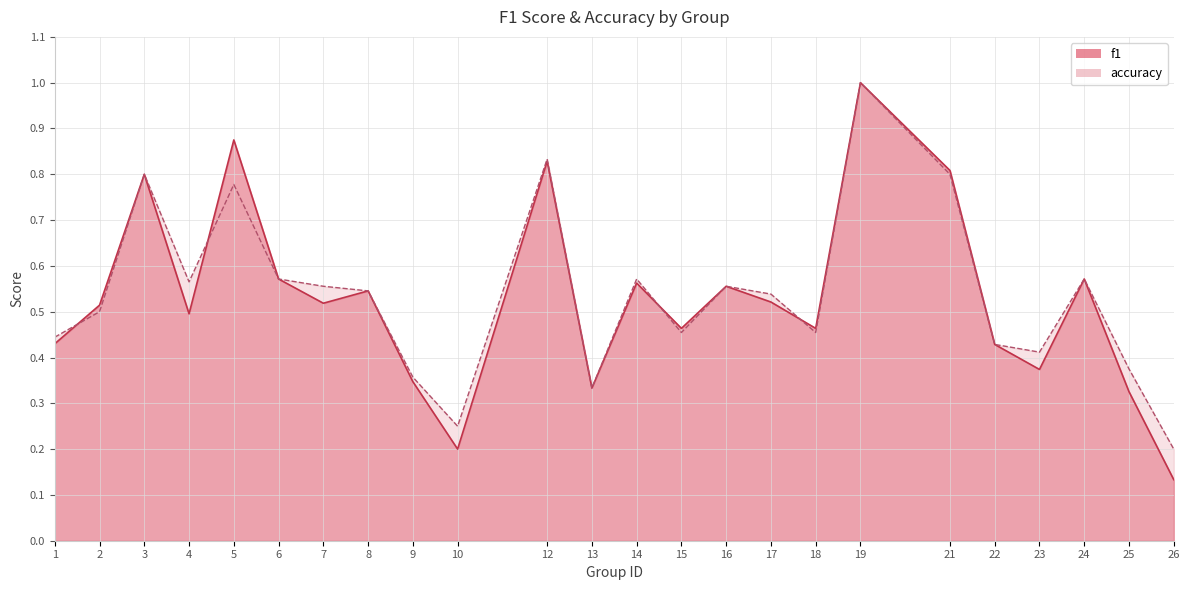

Reading left to right, what are all the values shown in this chart?

f1: 1=0.4	2=0.5	3=0.8	4=0.5	5=0.9	6=0.6	7=0.5	8=0.5	9=0.3	10=0.2	12=0.8	13=0.3	14=0.6	15=0.5	16=0.6	17=0.5	18=0.5	19=1.0	21=0.8	22=0.4	23=0.4	24=0.6	25=0.3	26=0.1
accuracy: 1=0.4	2=0.5	3=0.8	4=0.6	5=0.8	6=0.6	7=0.6	8=0.5	9=0.4	10=0.2	12=0.8	13=0.3	14=0.6	15=0.5	16=0.6	17=0.5	18=0.5	19=1.0	21=0.8	22=0.4	23=0.4	24=0.6	25=0.4	26=0.2